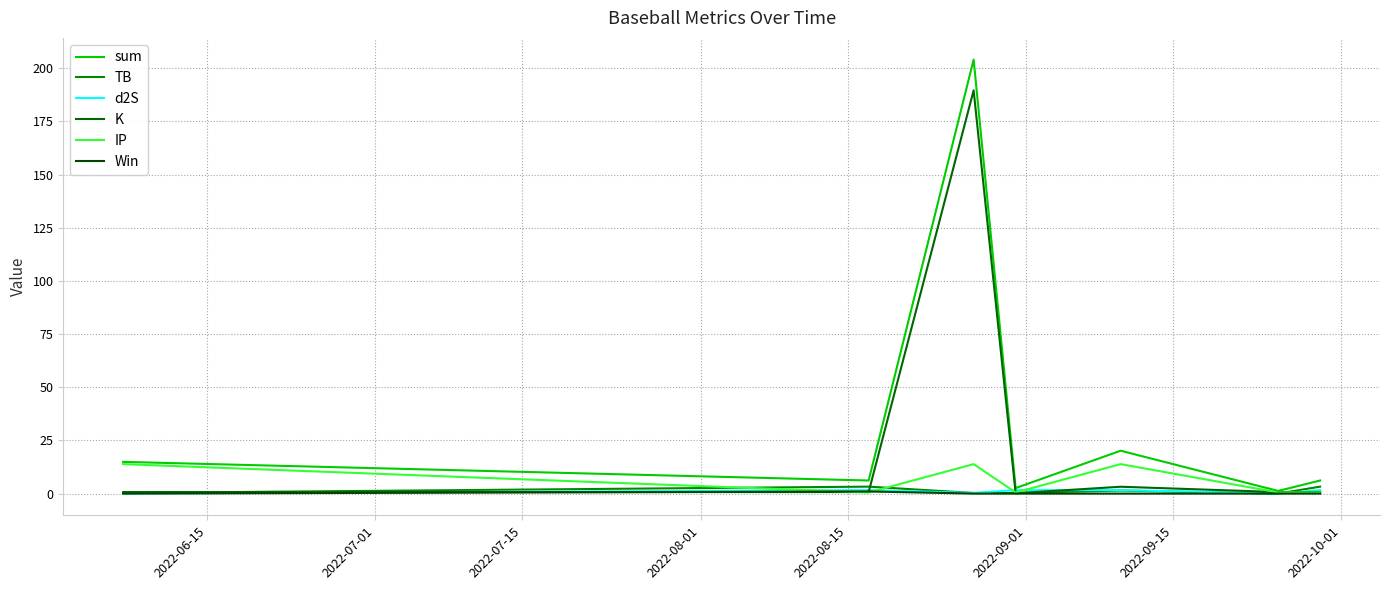

Does the chart display data point markers on the line(s)?

No